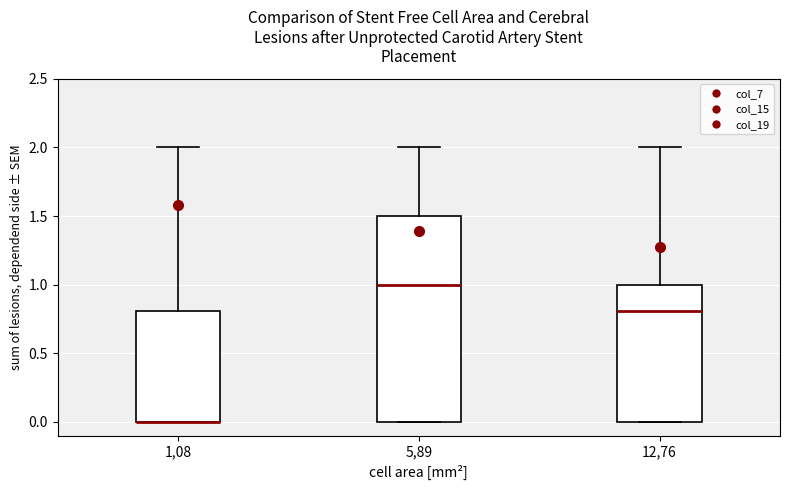

Reading left to right, read every box against the y-axis: the position of its median line, the range the box covers, and the ends of its whiskers. The values are not printed on the chart, so give them approximately, as read against the axis.

1,08: median 0.0 (drawn on the box's lower edge), box 0.0 to 0.8, whiskers 0.0 to 2.0
5,89: median 1.0, box 0.0 to 1.5, whiskers 0.0 to 2.0
12,76: median 0.8, box 0.0 to 1.0, whiskers 0.0 to 2.0